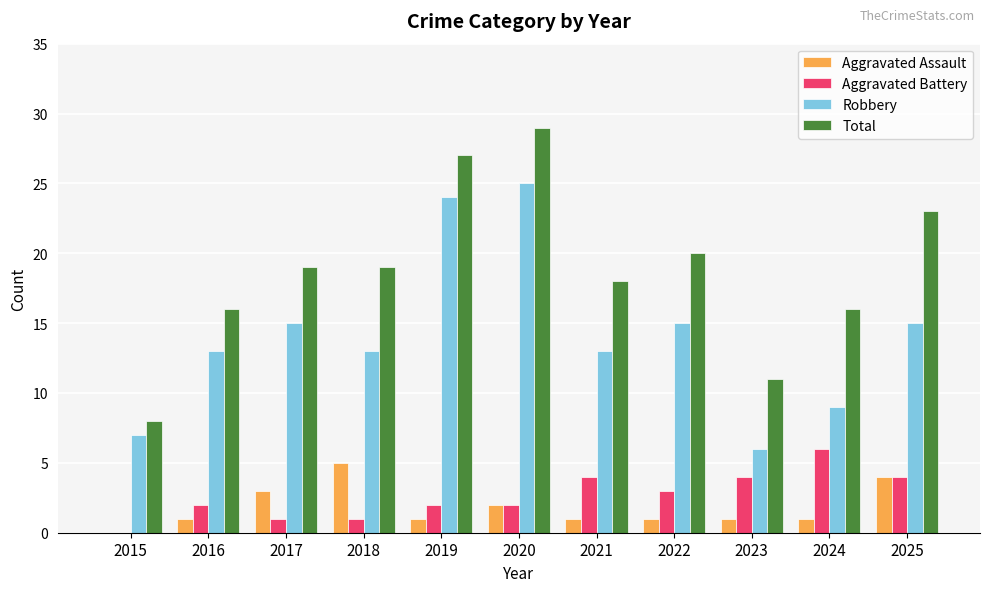

Read the Aggravated Battery value at 2025.

4